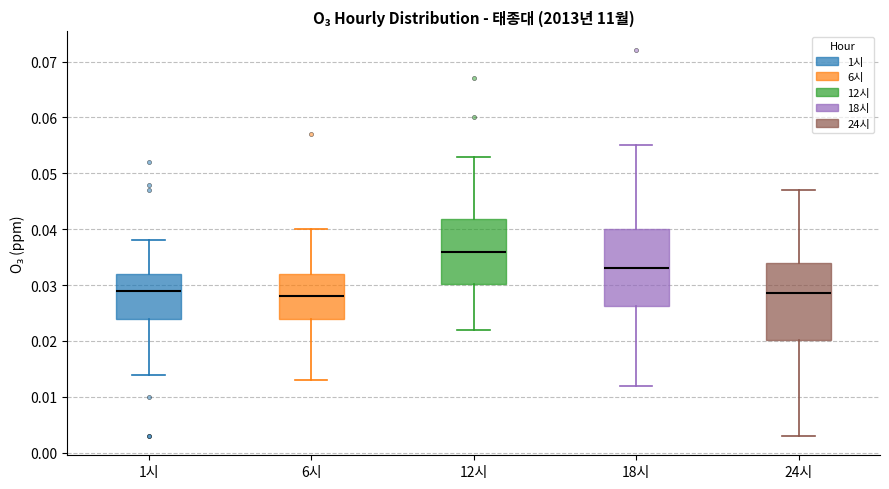

Where is the lower edge of the box for 6시 on the y-axis? The values are not printed on the chart, so give them approximately, as read against the axis.

0.024